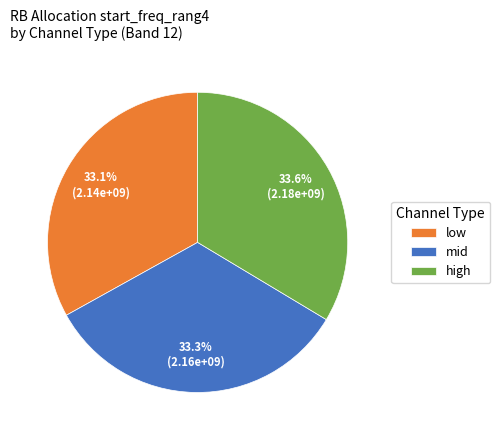

Count the number of slices in the pie.

3